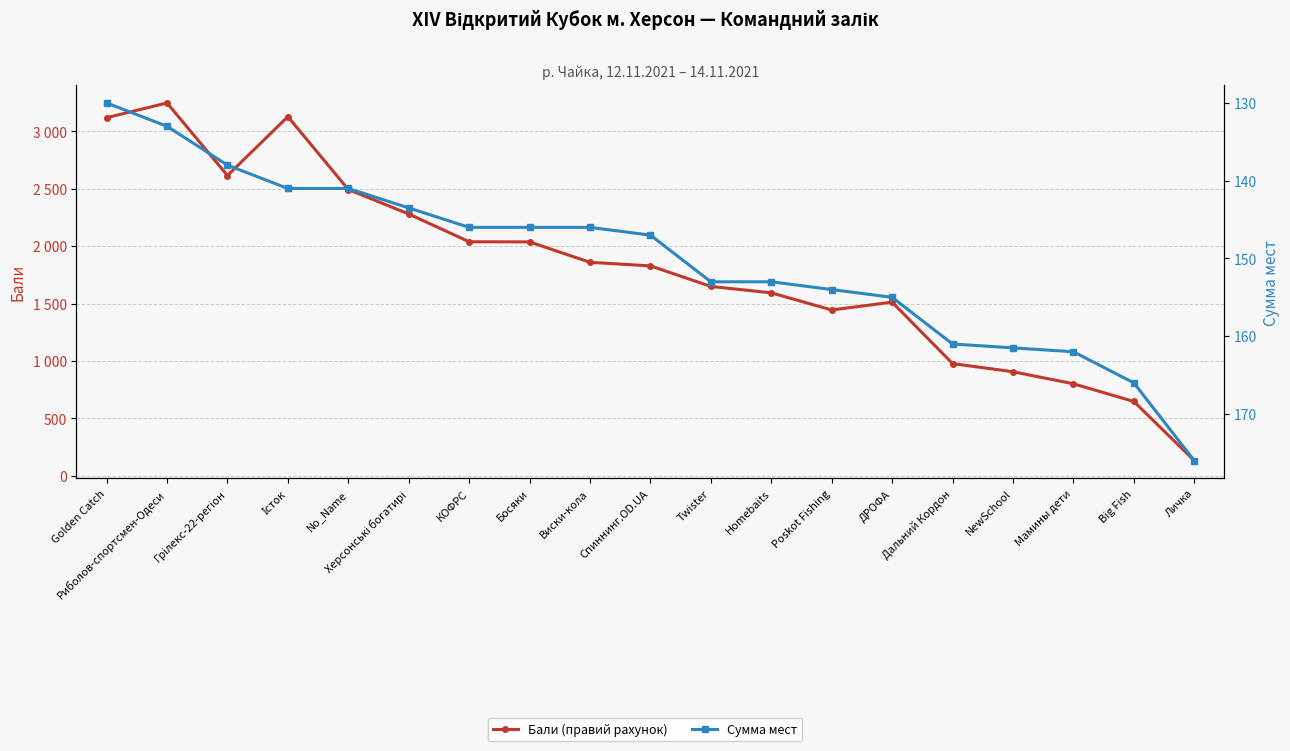

What is the sum of the Сумма мест values at Poskot Fishing and Грілекс-22-регіон?

292.0